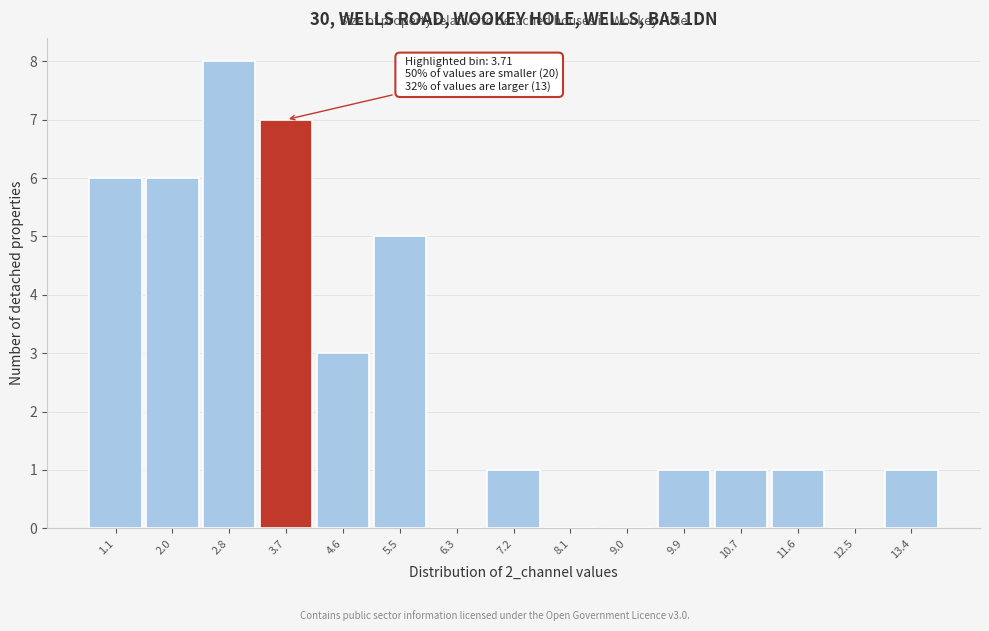

Over which range of the x-axis is the bar tallest?

2.4 to 3.3